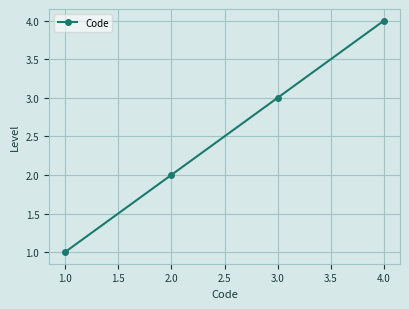

Reading right to left, list all the values displayed in this chart.

4	3	2	1